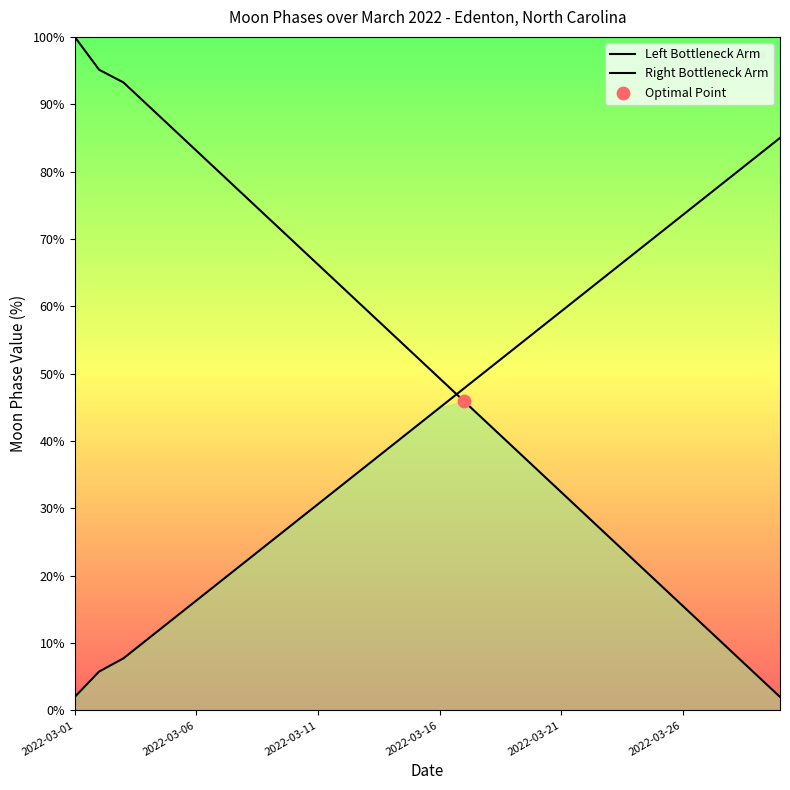

Is the value of Left Bottleneck Arm at 6 greater than the value of Right Bottleneck Arm at 2022-03-26?

Yes